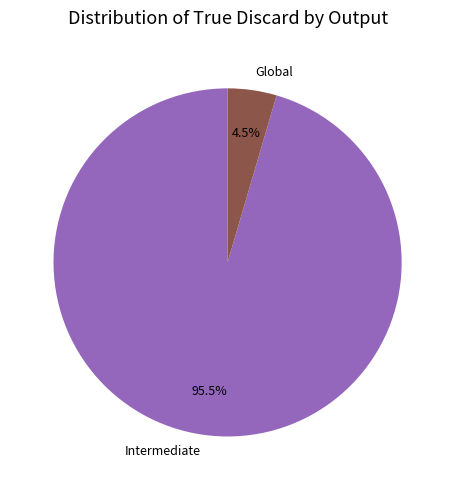

What is the majority slice?

Intermediate